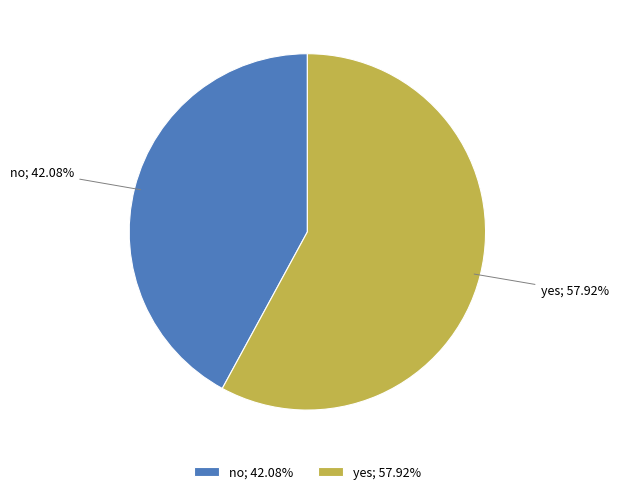

How many segments does this pie chart have?

2